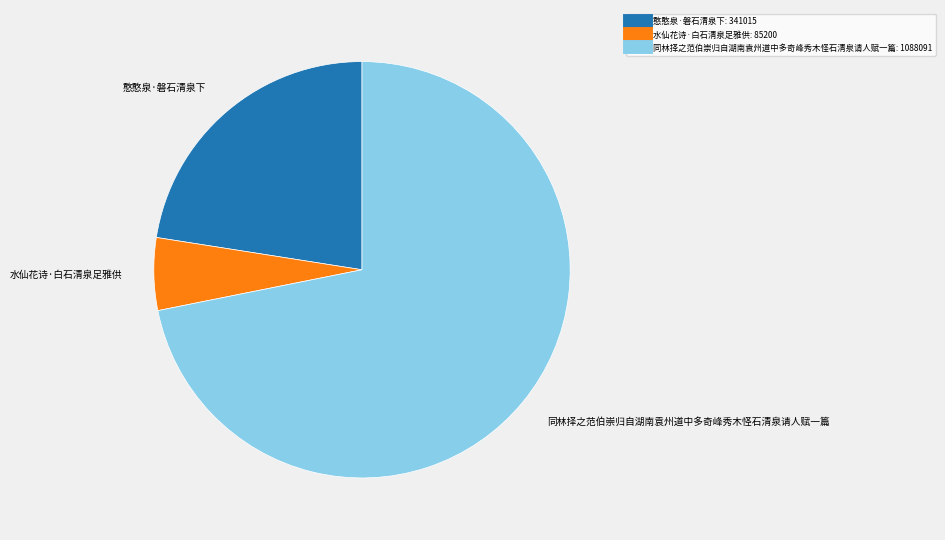

Is it true that 同林择之范伯崇归自湖南袁州道中多奇峰秀木怪石清泉请人赋一篇 is 65% of the pie?

False